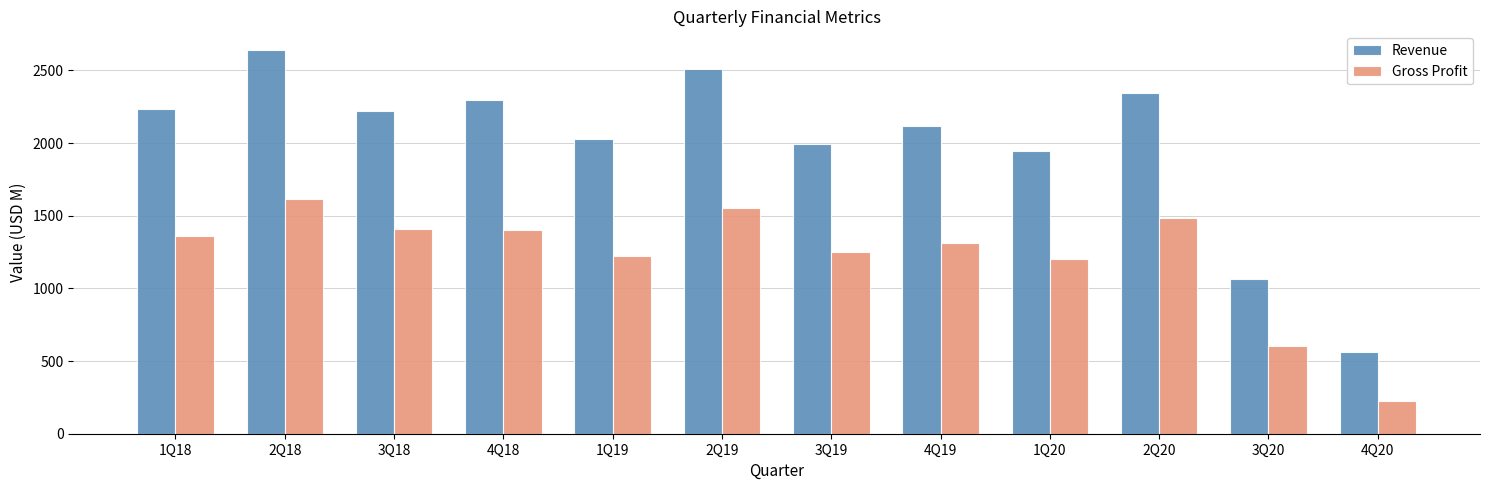

What is the total value across all series at 3Q18?

3633.1